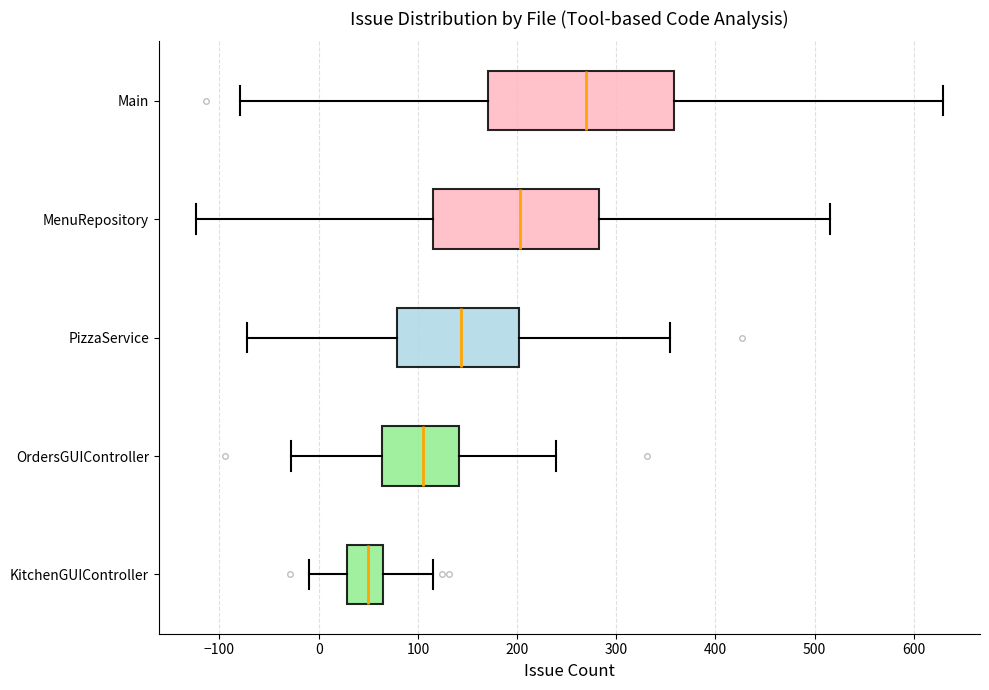

Reading bottom to top, read every box against the x-axis: the position of its median line, the range the box covers, and the ends of its whiskers. The values are not printed on the chart, so give them approximately, as read against the axis.

KitchenGUIController: median 50, box 30 to 70, whiskers -10 to 120
OrdersGUIController: median 100, box 60 to 140, whiskers -30 to 240
PizzaService: median 140, box 80 to 200, whiskers -70 to 350
MenuRepository: median 200, box 120 to 280, whiskers -120 to 520
Main: median 270, box 170 to 360, whiskers -80 to 630